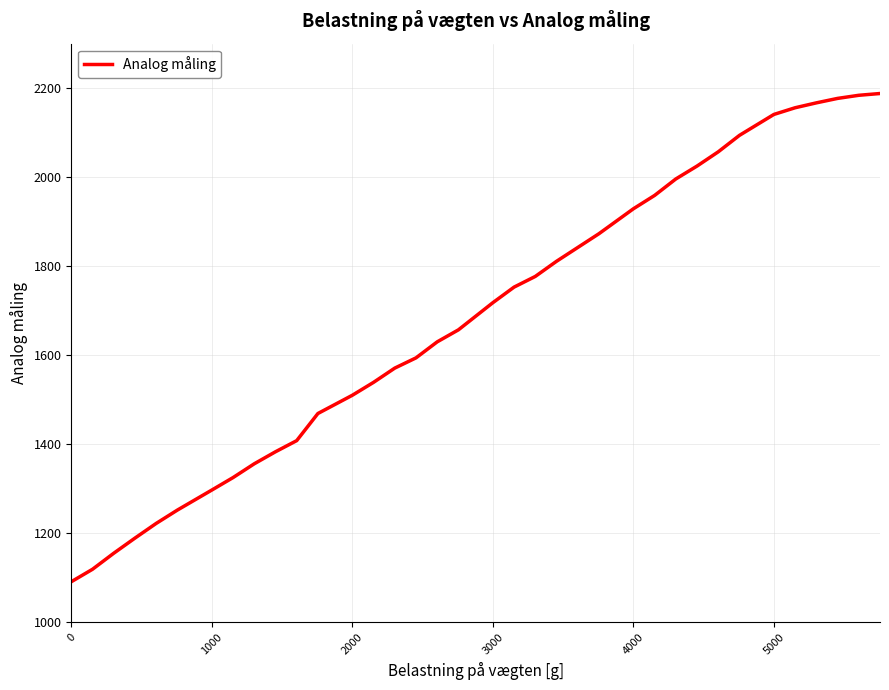

True or false: there are more than 2 points higher than both neighbors.

False